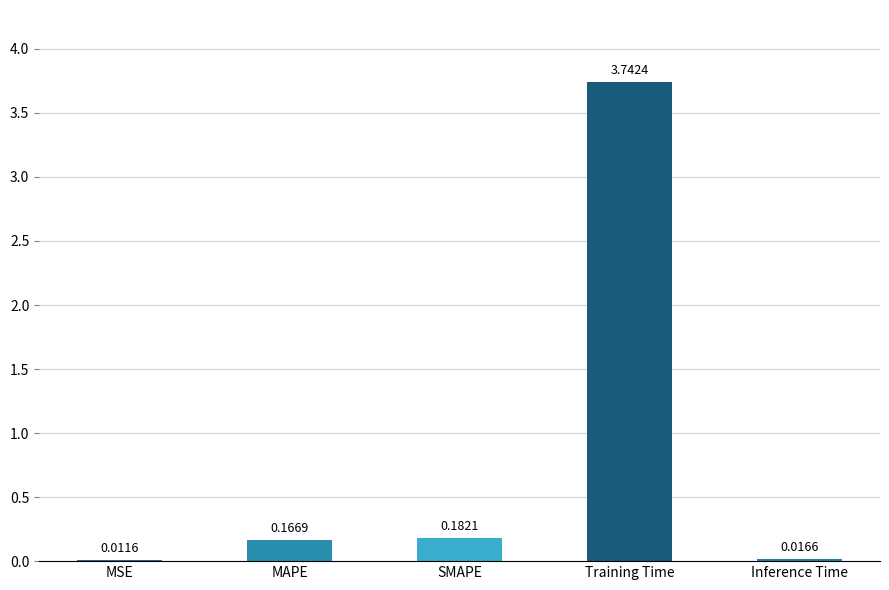

Which label corresponds to the largest value in the chart?

Training Time